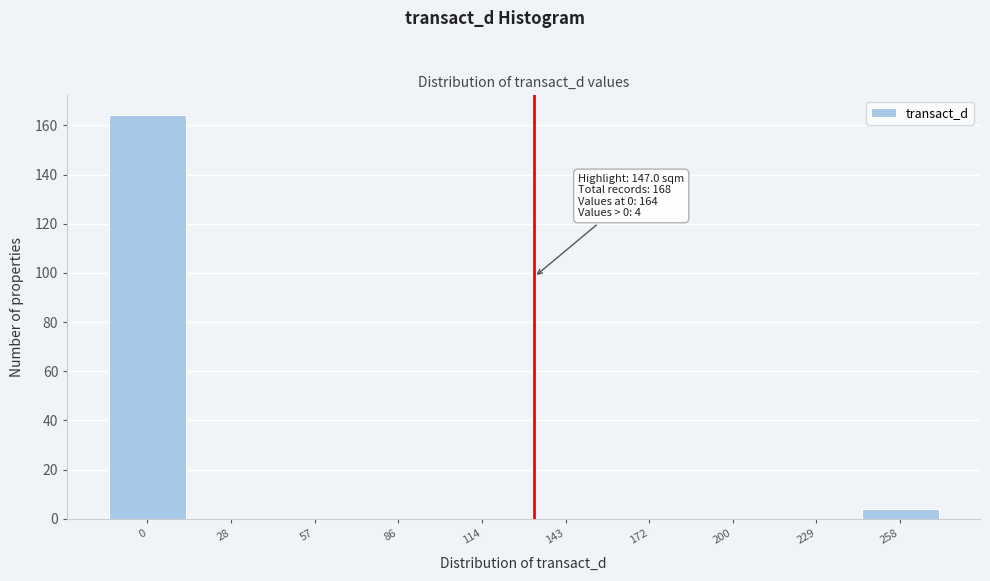

Reading right to left, what are all the values shown in this chart?

258=4	229=0	200=0	172=0	143=0	114=0	86=0	57=0	28=0	0=164